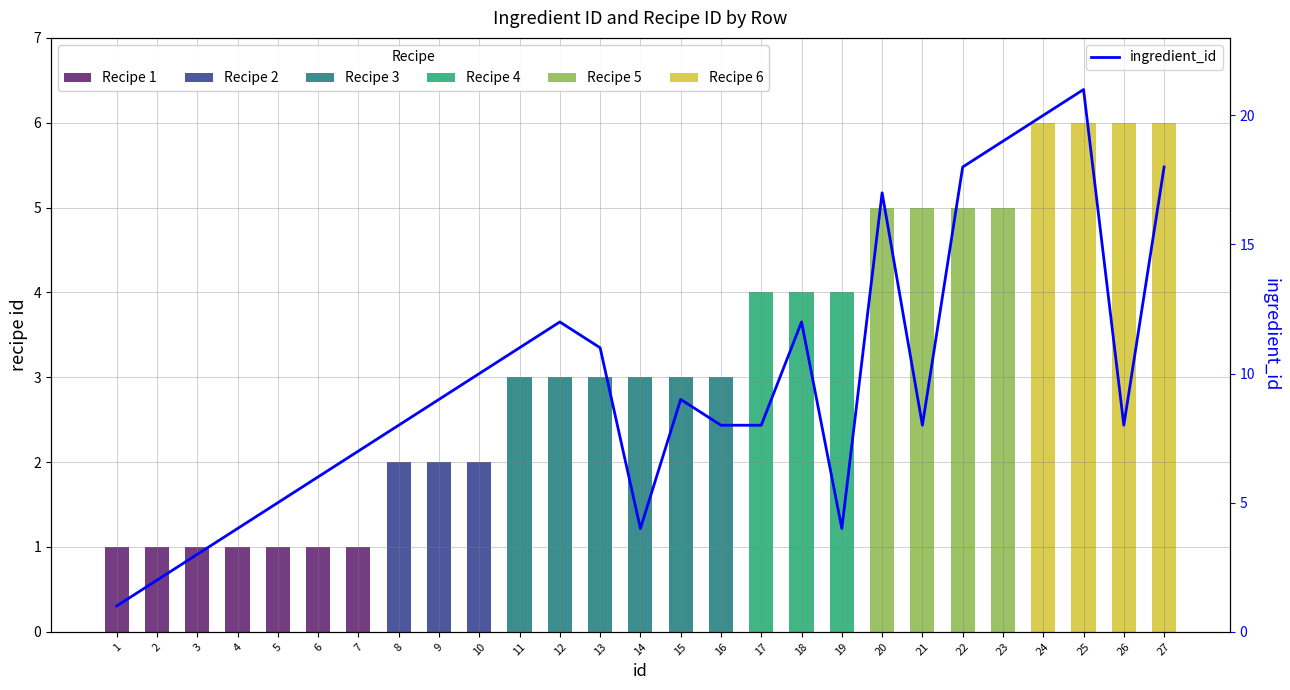

The chart shows a value of 11 at 13. True or false?

True